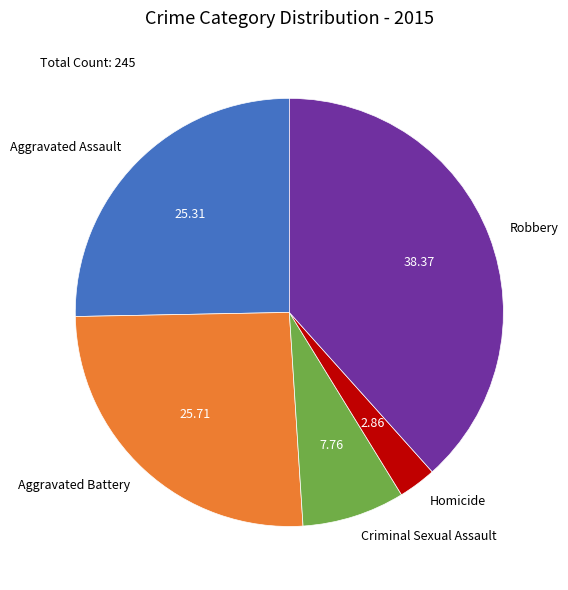

True or false: Robbery accounts for 53% of the total.

False